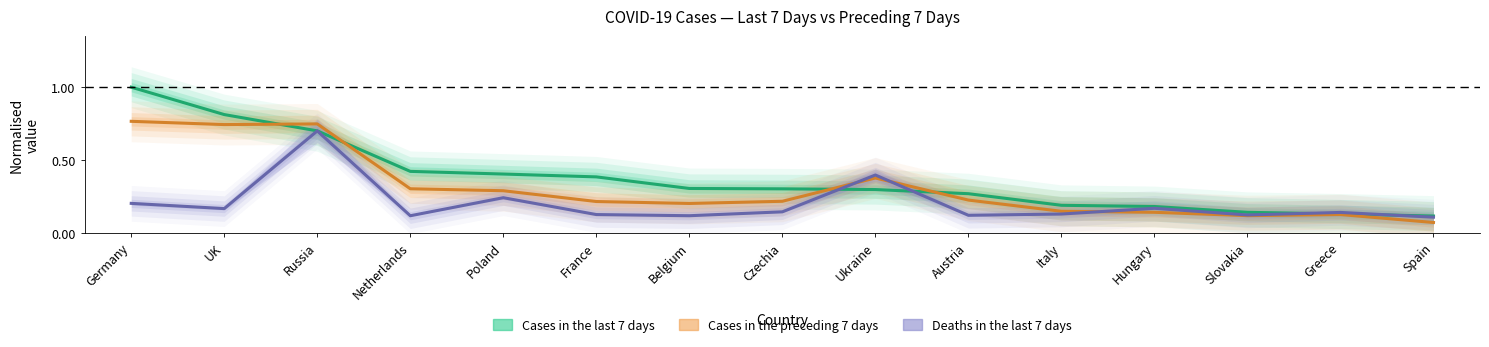

Where do Cases in the preceding 7 days and Cases in the last 7 days first cross each other?

UK and Russia